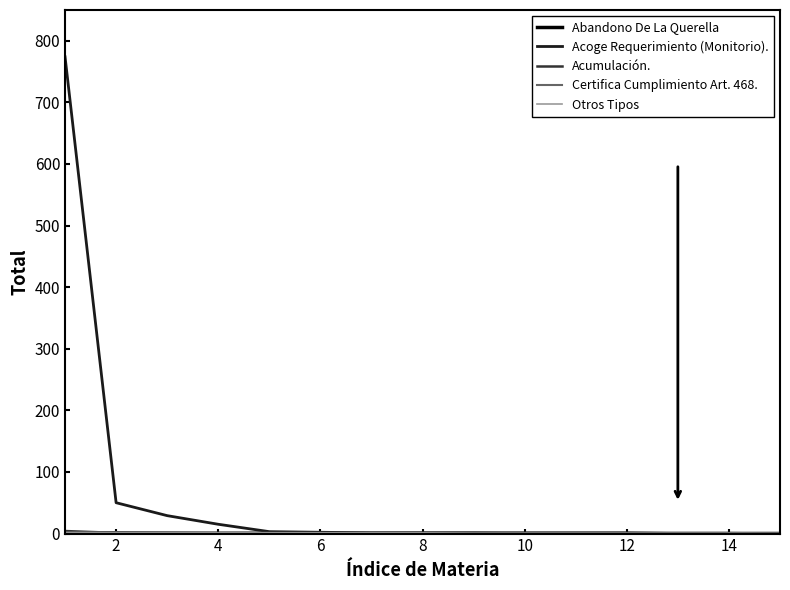

Which series has the largest range (max minus min)?

Acoge Requerimiento (Monitorio).